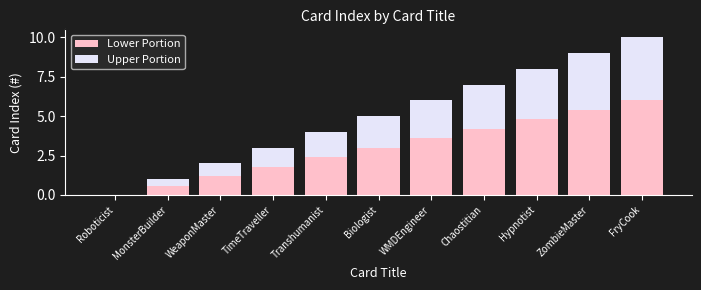

At which label does Lower Portion reach its peak?

FryCook